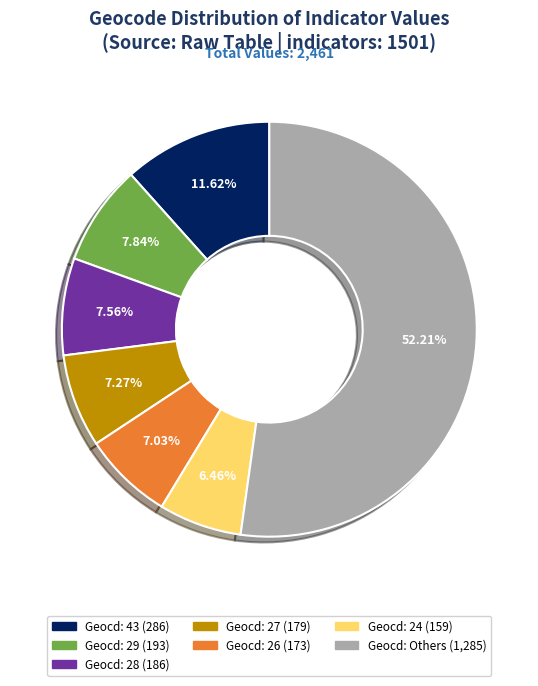

Does any single category account for the majority?

Yes